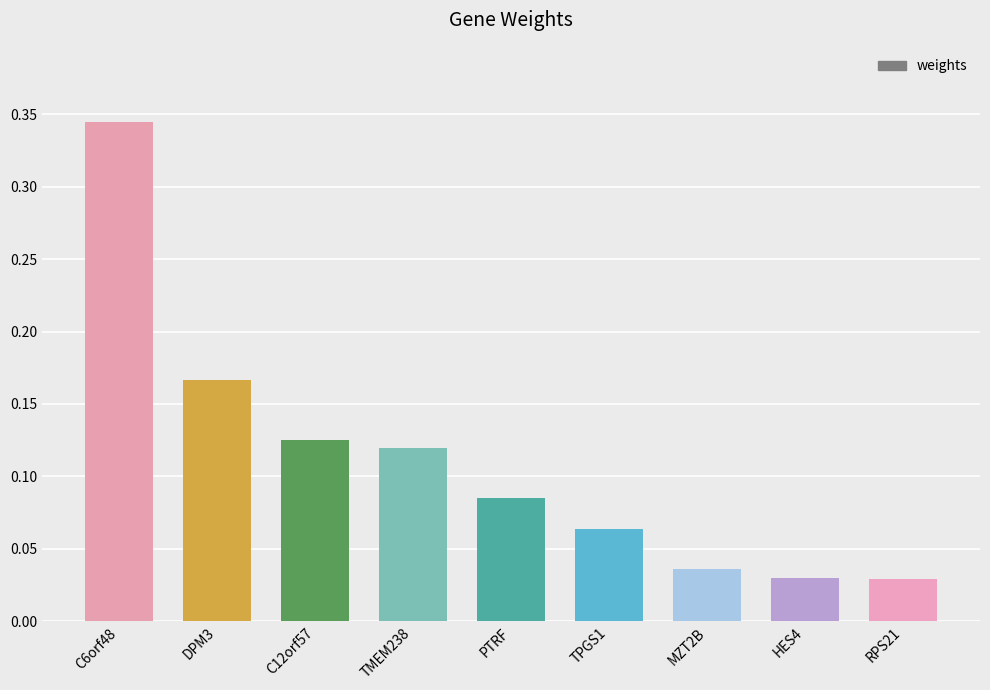

Which category has the highest value across all series?

C6orf48